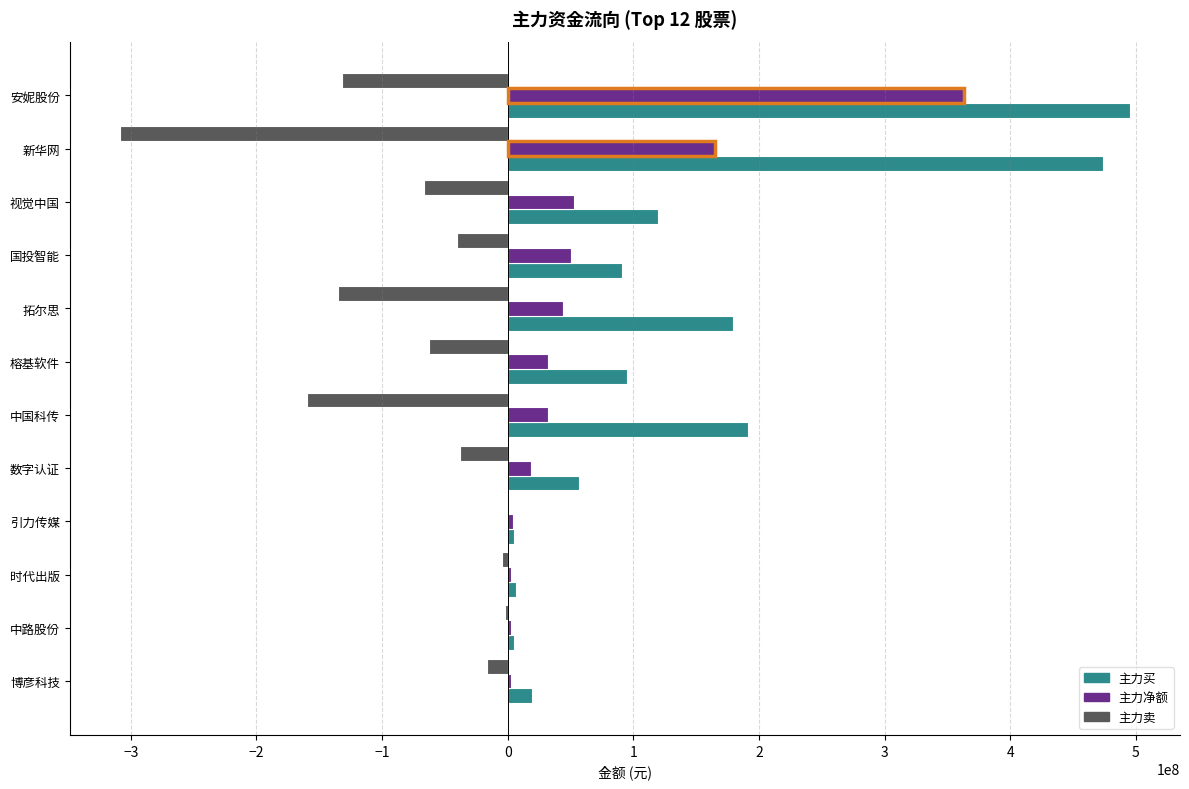

Which series has the largest total across all categories?

主力买